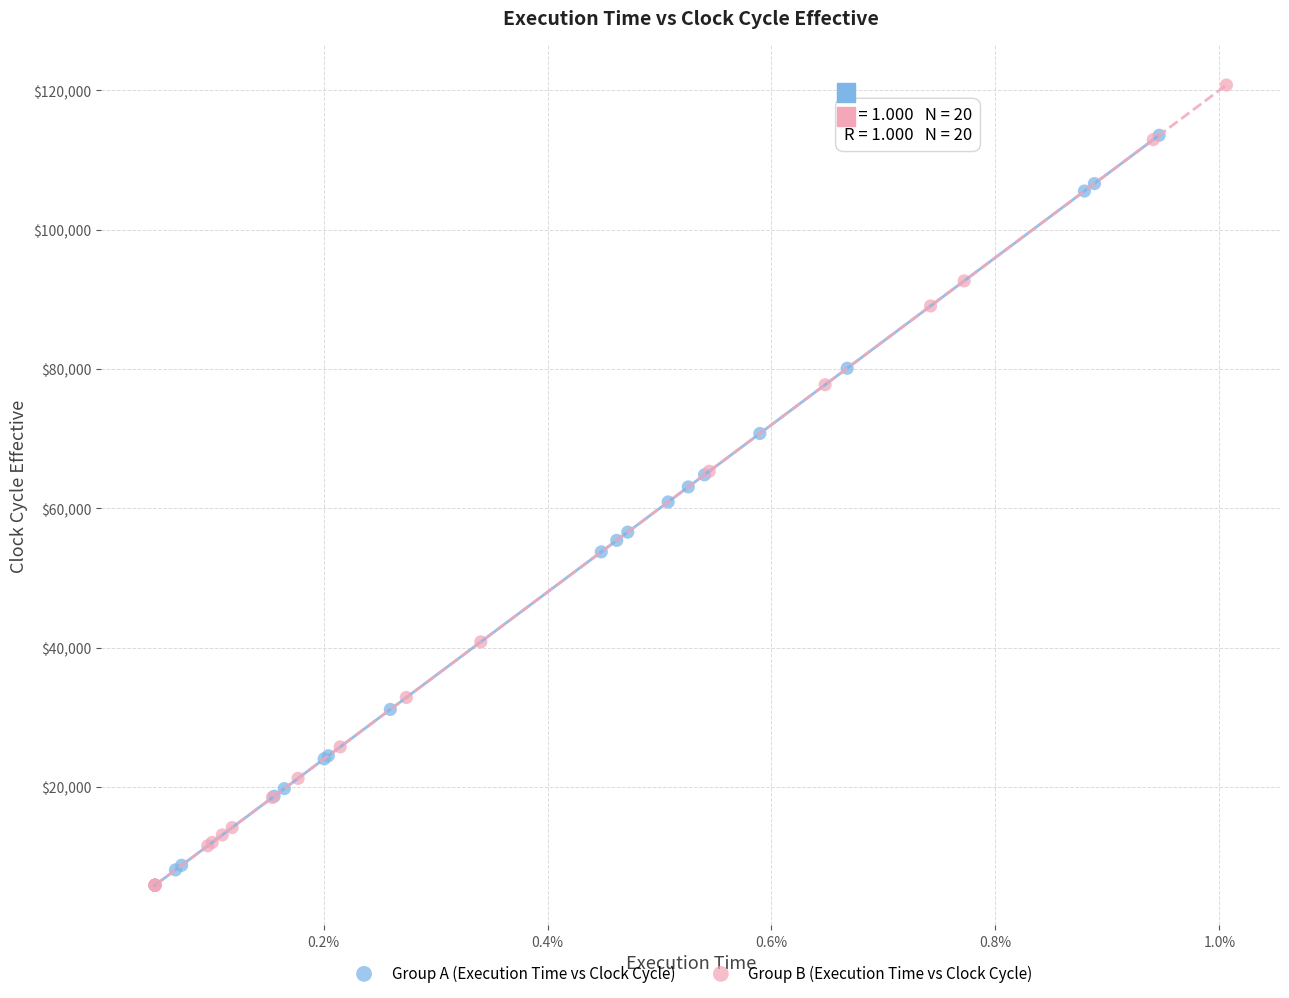

Which series reaches the maximum Y coordinate?

Group B (Execution Time vs Clock Cycle)